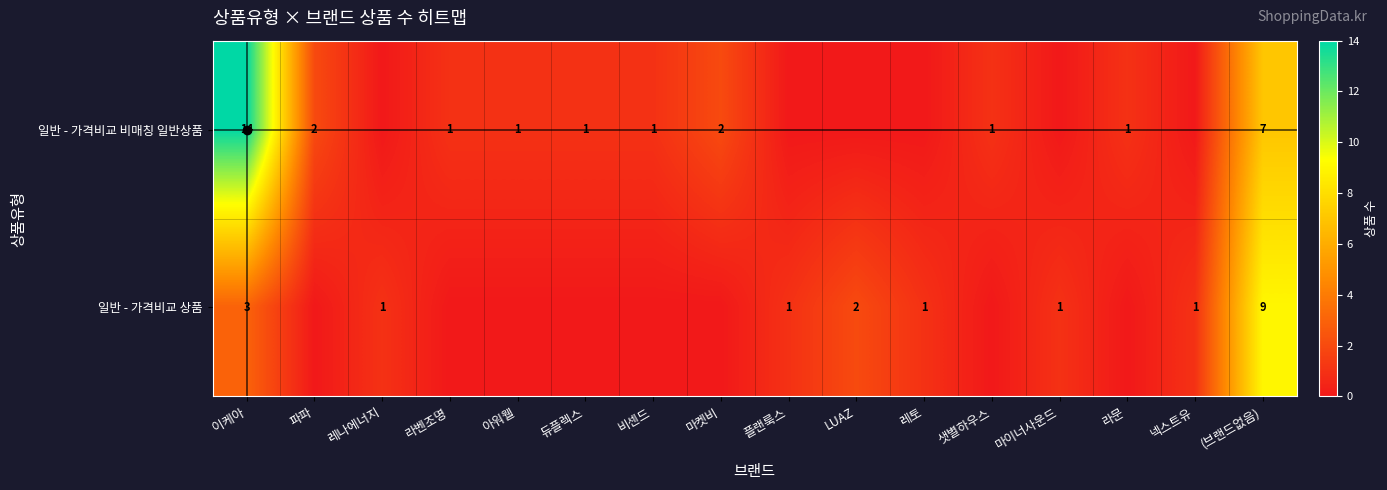

Is it true that 일반 - 가격비교 비매칭 일반상품 equals 1 at 라문?

True